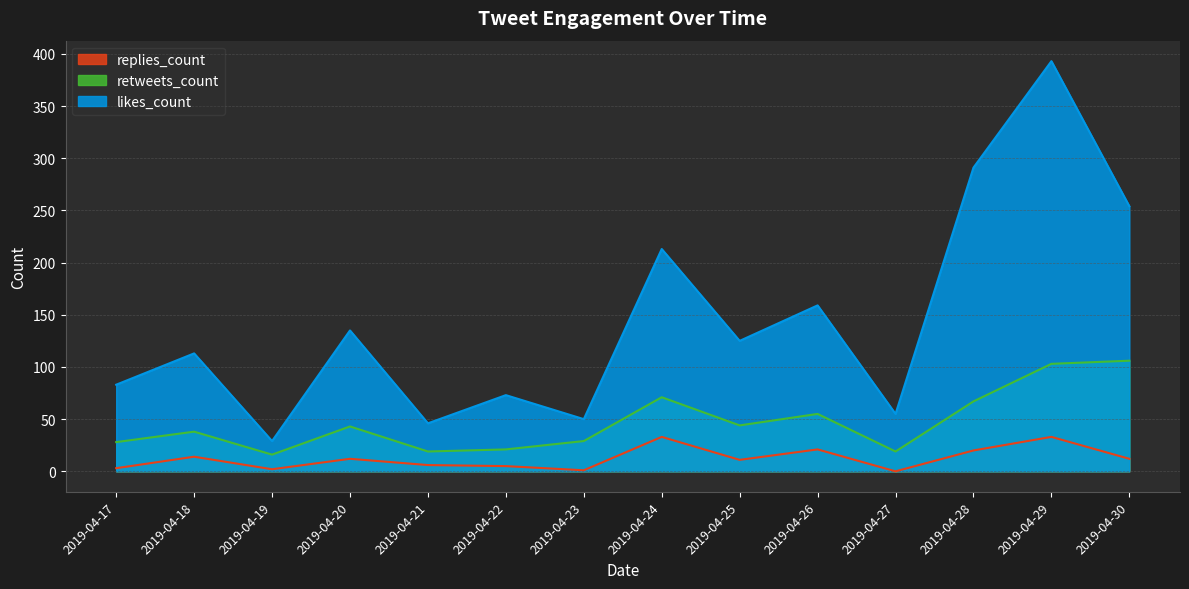

The likes_count series shows 112 at 2019-04-17. True or false?

False